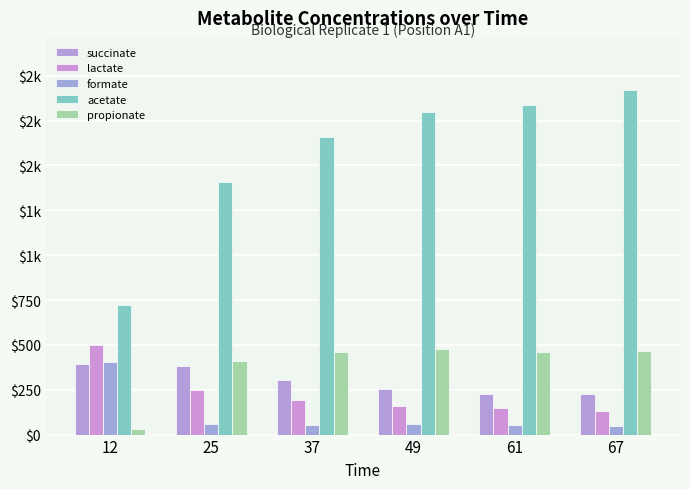

Are the bars horizontal?

No